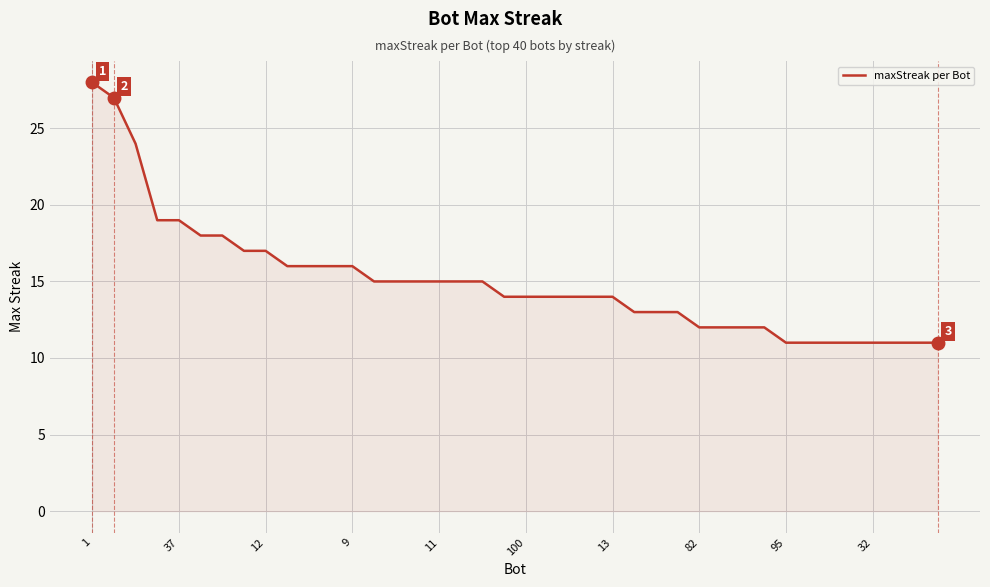

What is the smallest value displayed?

11